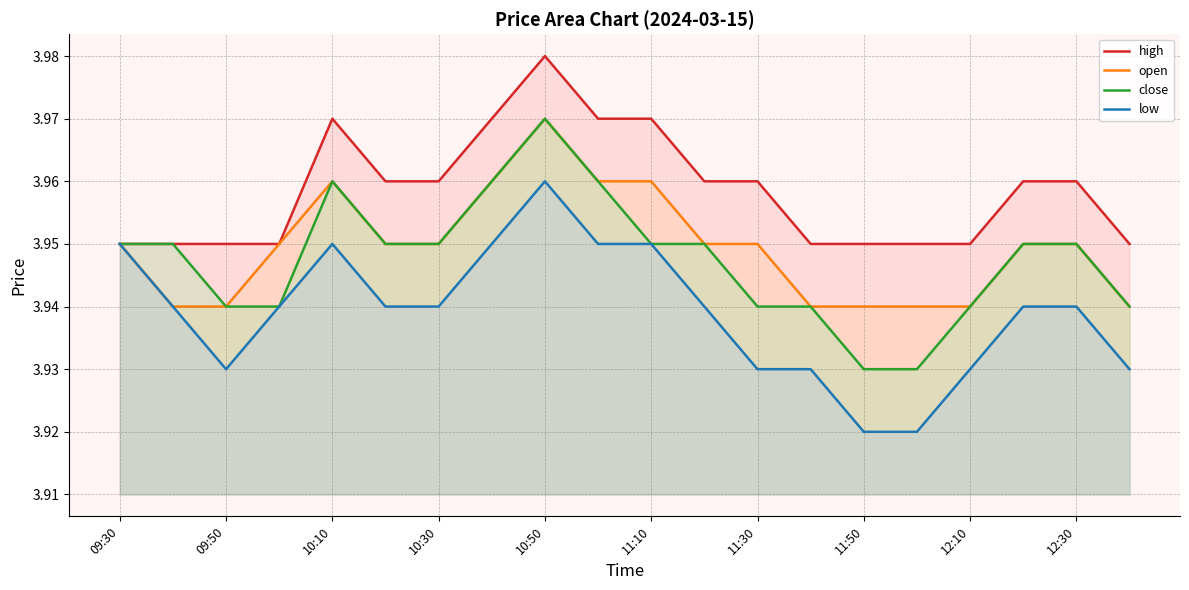

Is the value of close at 12:10 greater than the value of high at 11:30?

No